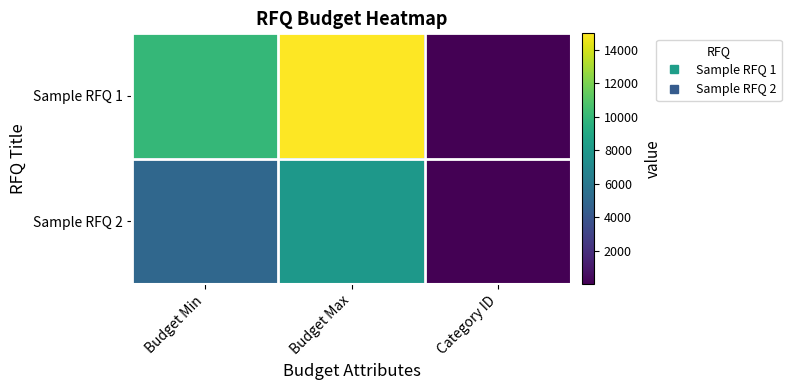

How many categories are shown in the chart?

3